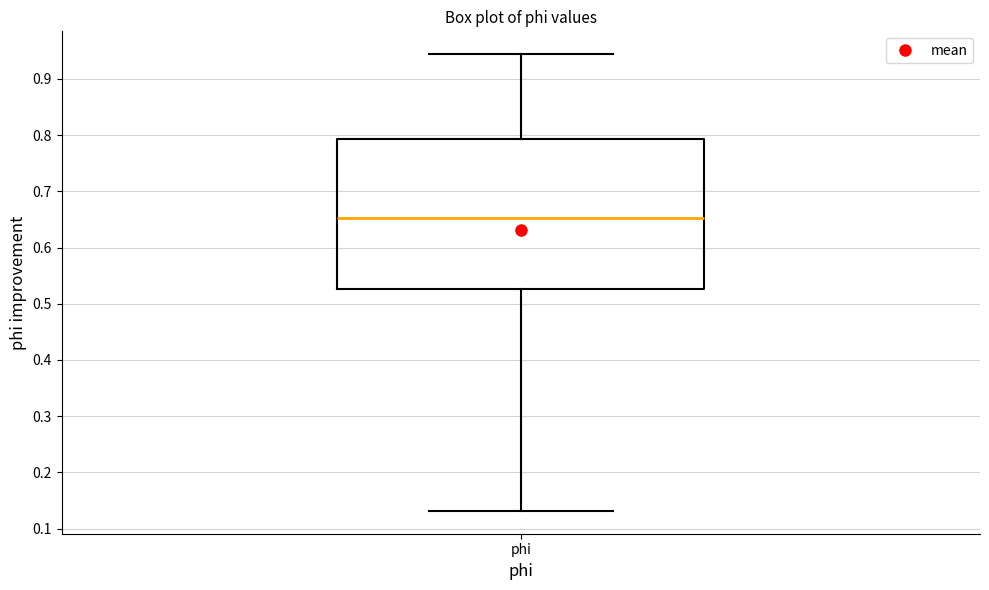

Where does the median line of the box for phi sit on the y-axis? The values are not printed on the chart, so give them approximately, as read against the axis.

0.65